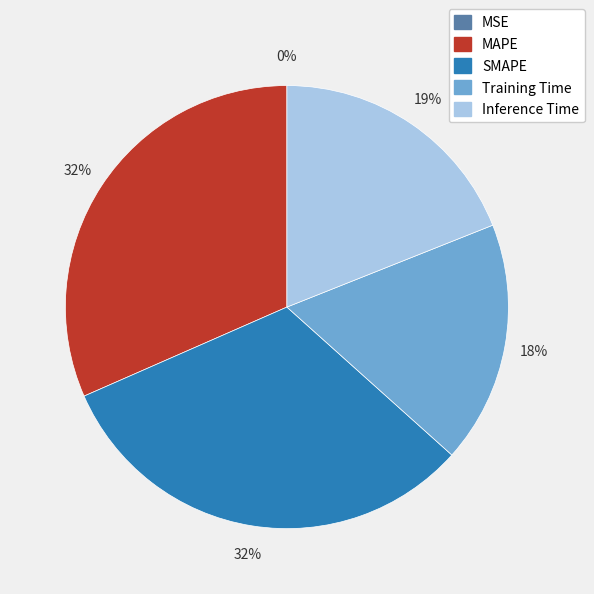

Which has a higher value, Inference Time or Training Time?

Inference Time